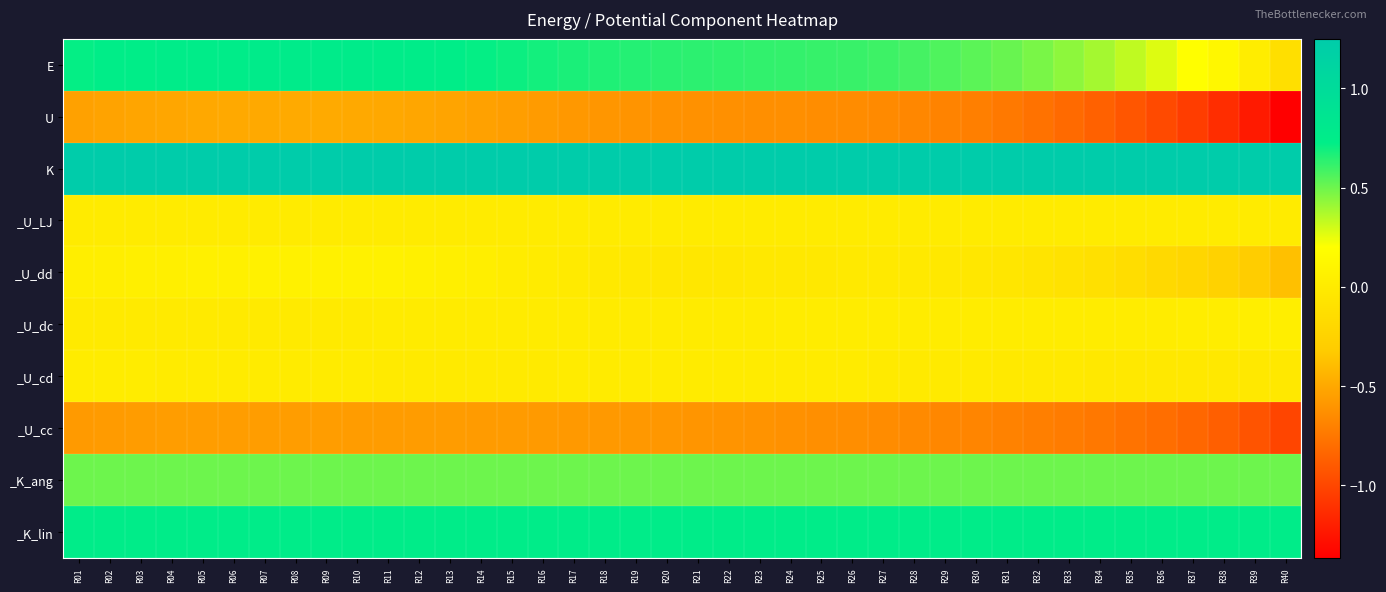

Which series has the largest total across all categories?

K